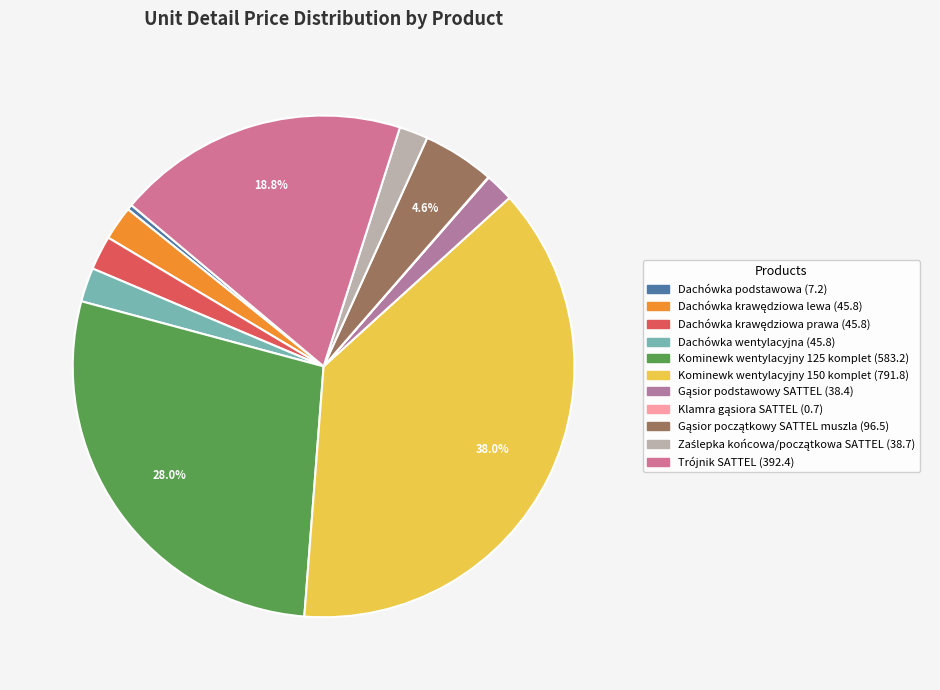

What is the change in value from Dachówka wentylacyjna to Zaślepka końcowa/początkowa SATTEL?

-7.1